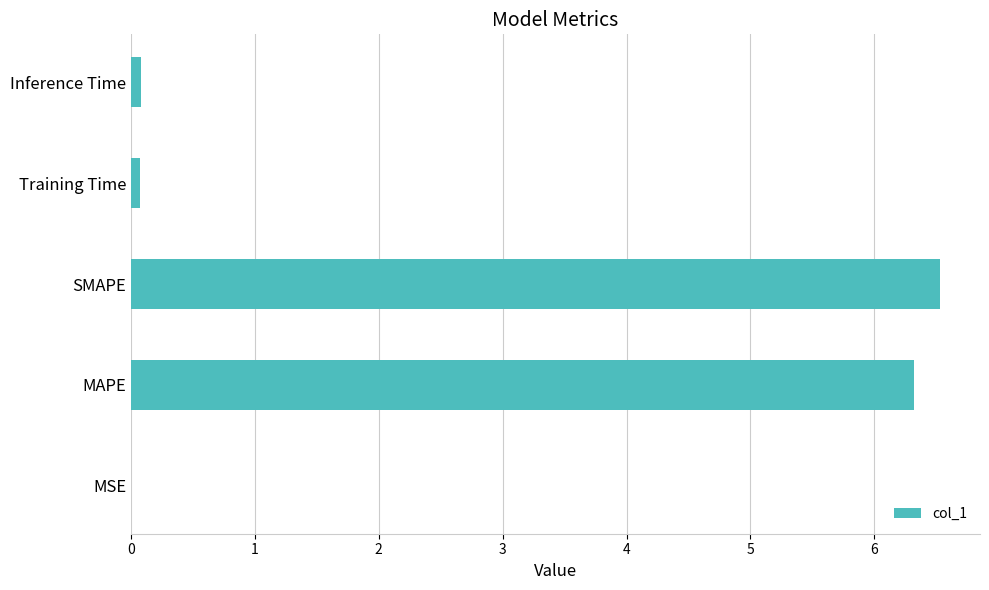

The value at MAPE is 6.3. True or false?

True